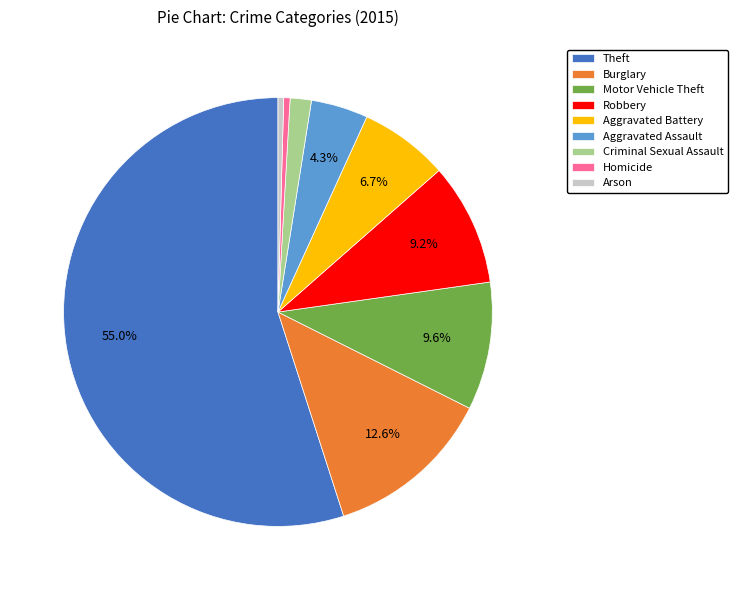

To the nearest percent, what is the difference between the largest and smallest slice percentages?

55%